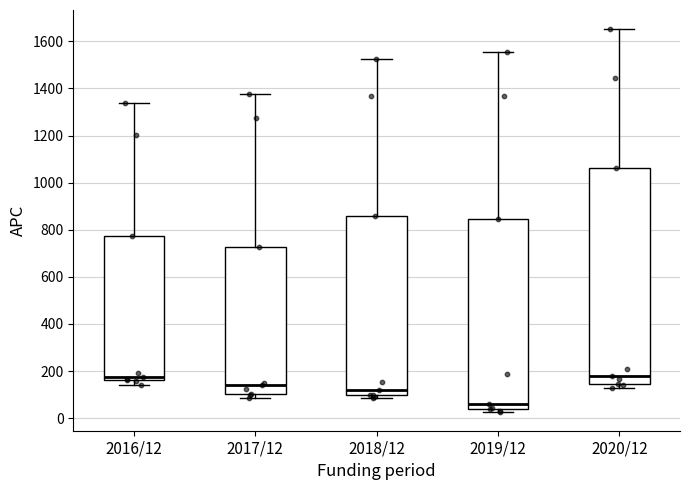

Which box is the tallest, from its lower edge to its upper edge?

2020/12